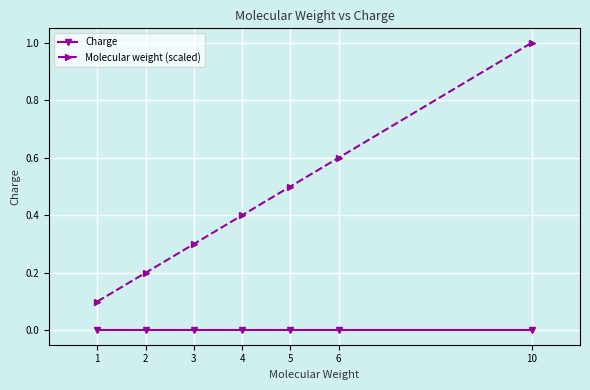

What is the sum of the Molecular weight (scaled) values at 5 and 6?

1.1